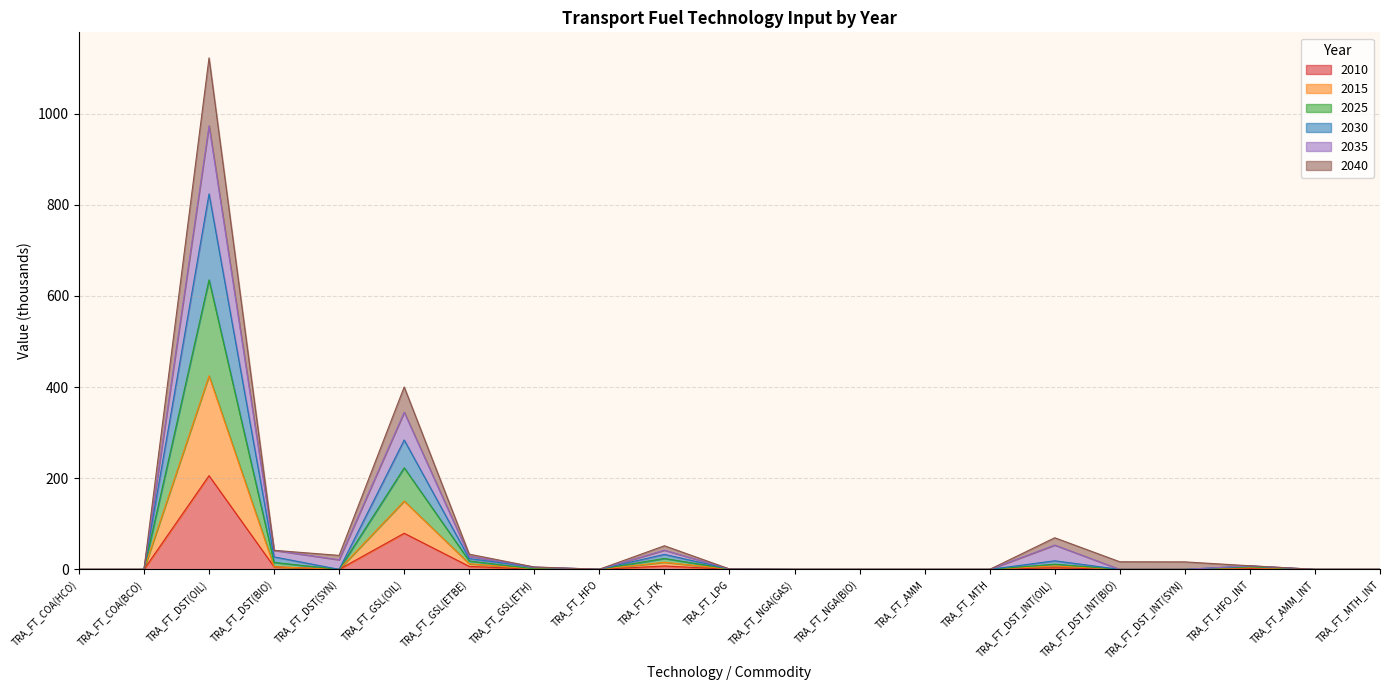

Which has a higher value, TRA_FT_DST(SYN) or TRA_FT_DST_INT(OIL)?

TRA_FT_DST_INT(OIL)